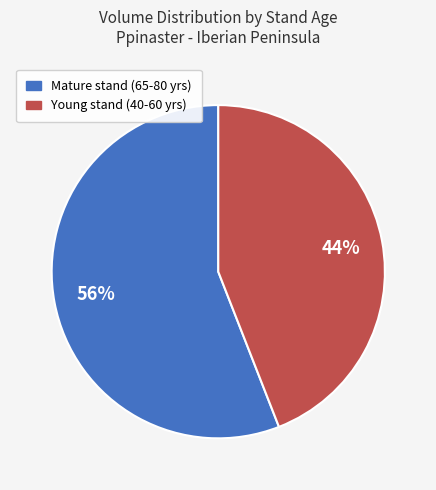

To the nearest percent, what portion does Young stand (40-60 yrs) represent?

44%